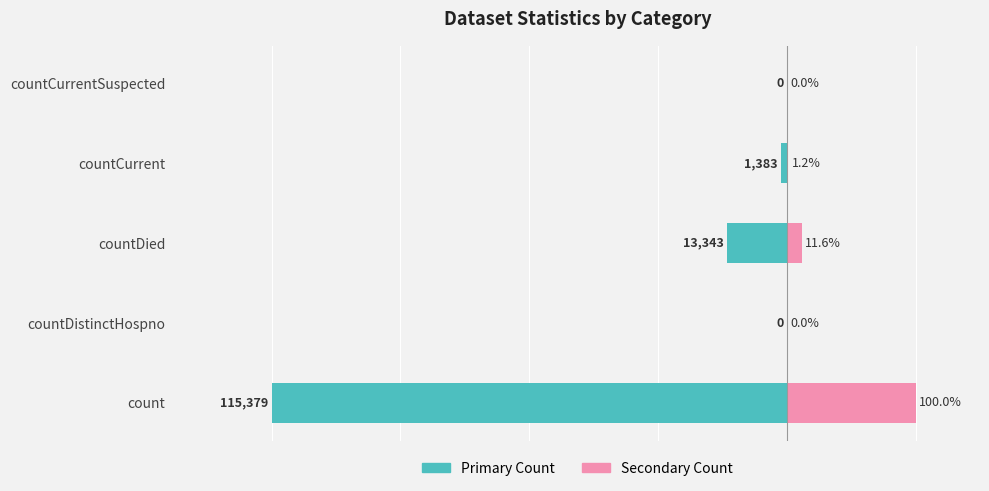

Between count and countCurrentSuspected, which series saw the biggest shift?

Primary Count